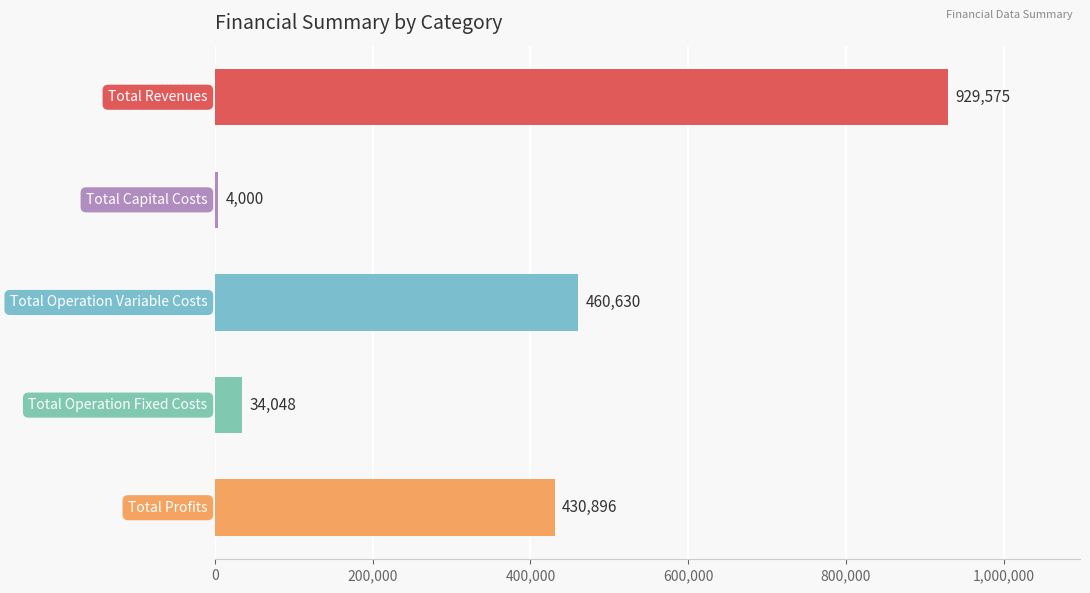

What is the average value?

371829.8